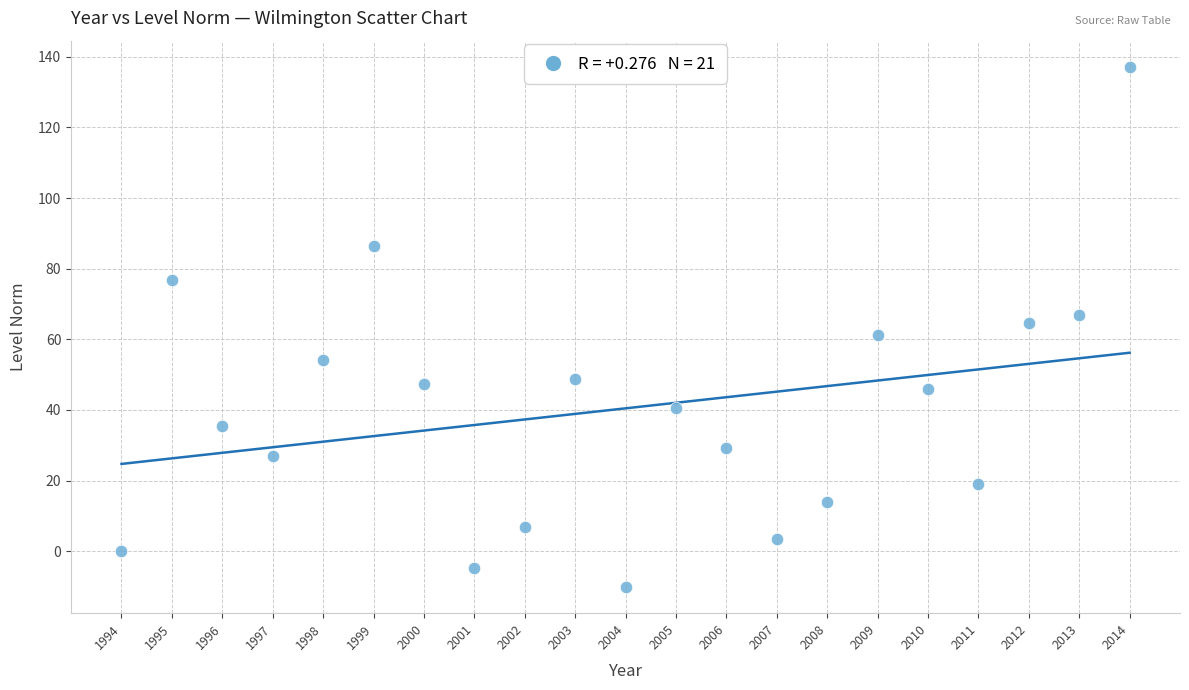

What is the range of Y values (max minus min)?

147.4